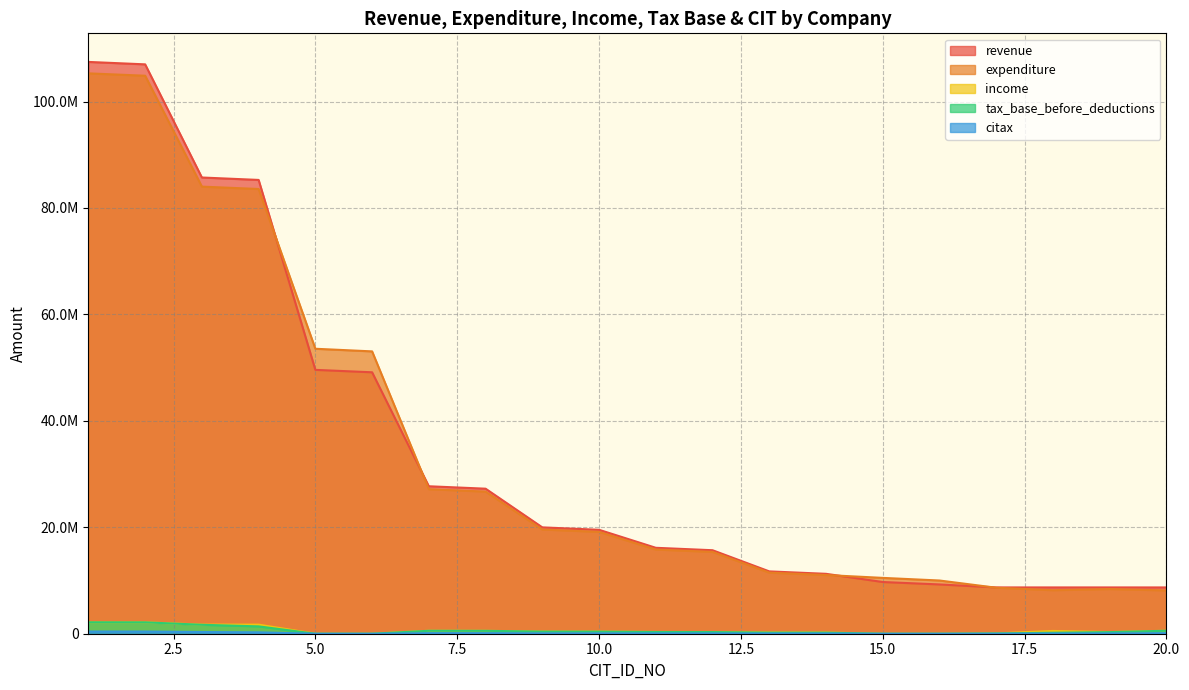

What is the difference between the citax values at 14 and 11?

23258.5